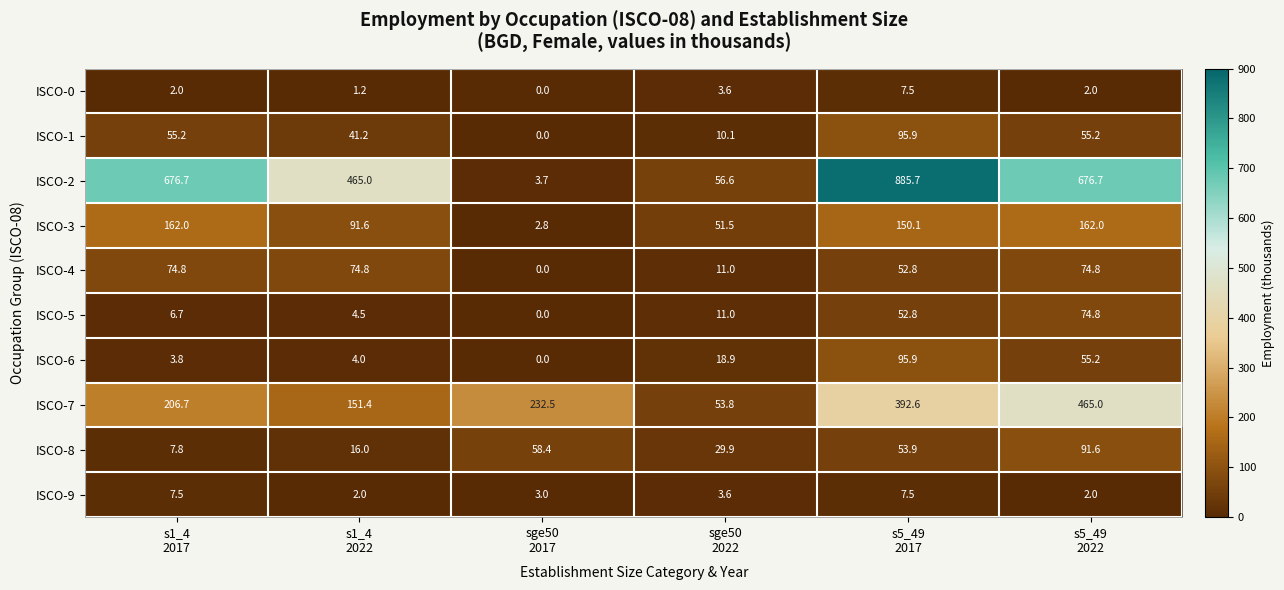

What is the difference between the second highest and minimum values in the ISCO-0 series?

3.6